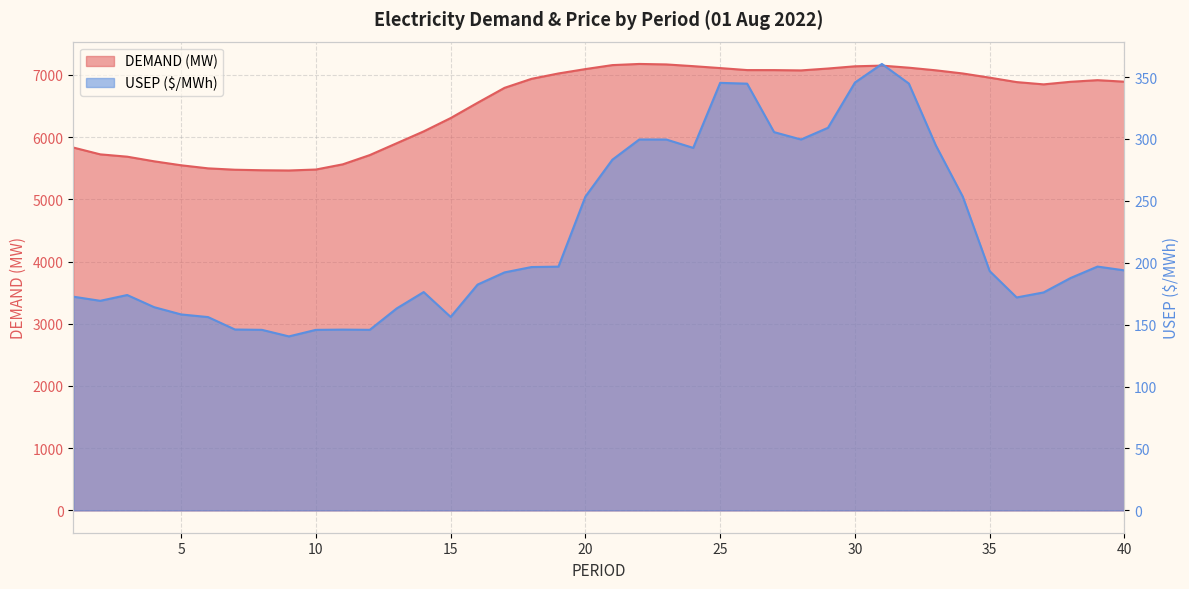

At which label does DEMAND (MW) first exceed 6892?

18